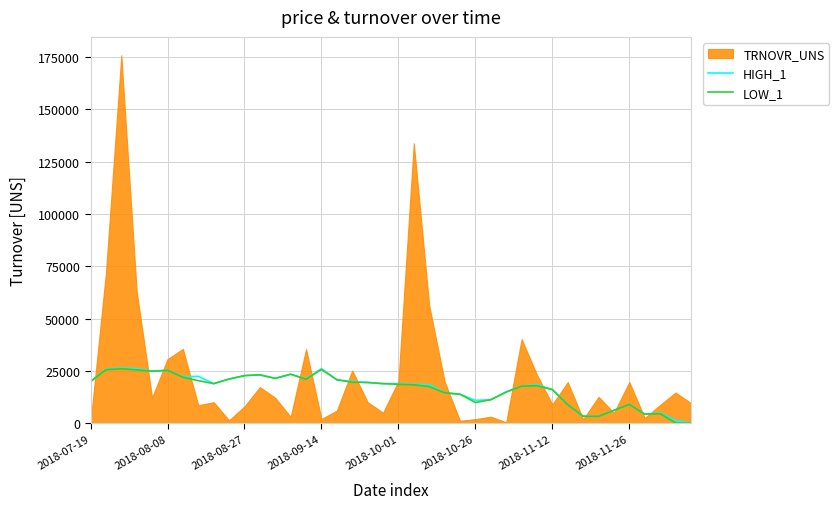

What is the maximum value for LOW_1?

26052.9